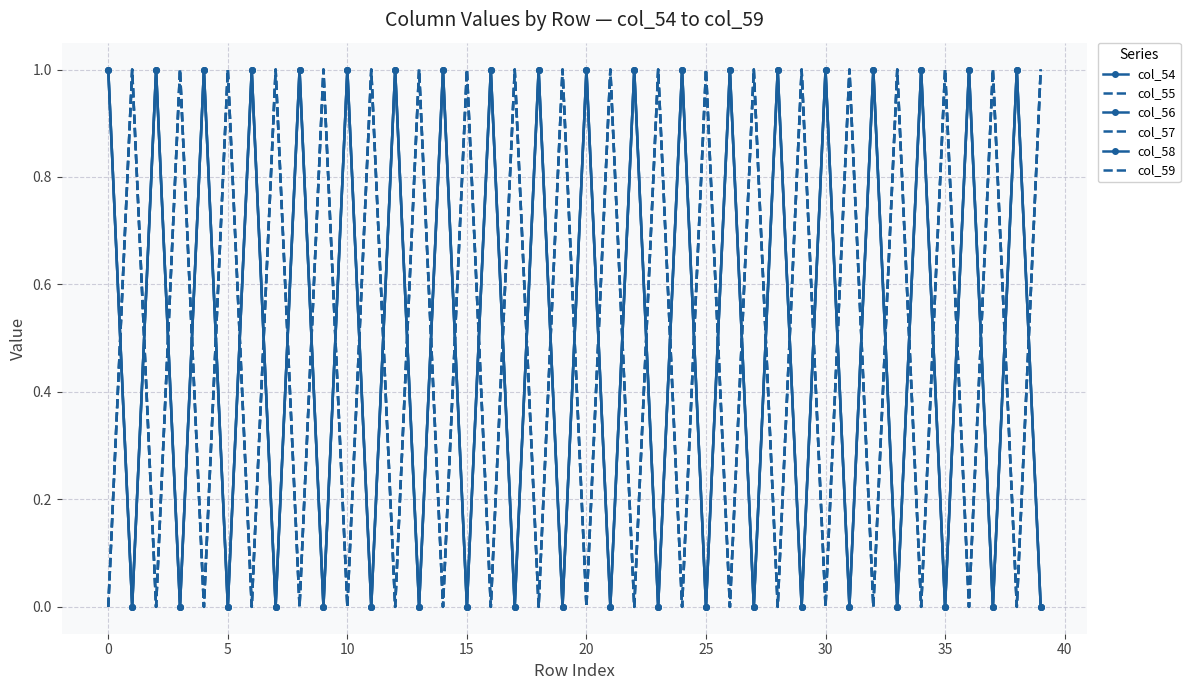

Which series has the largest total across all categories?

col_54